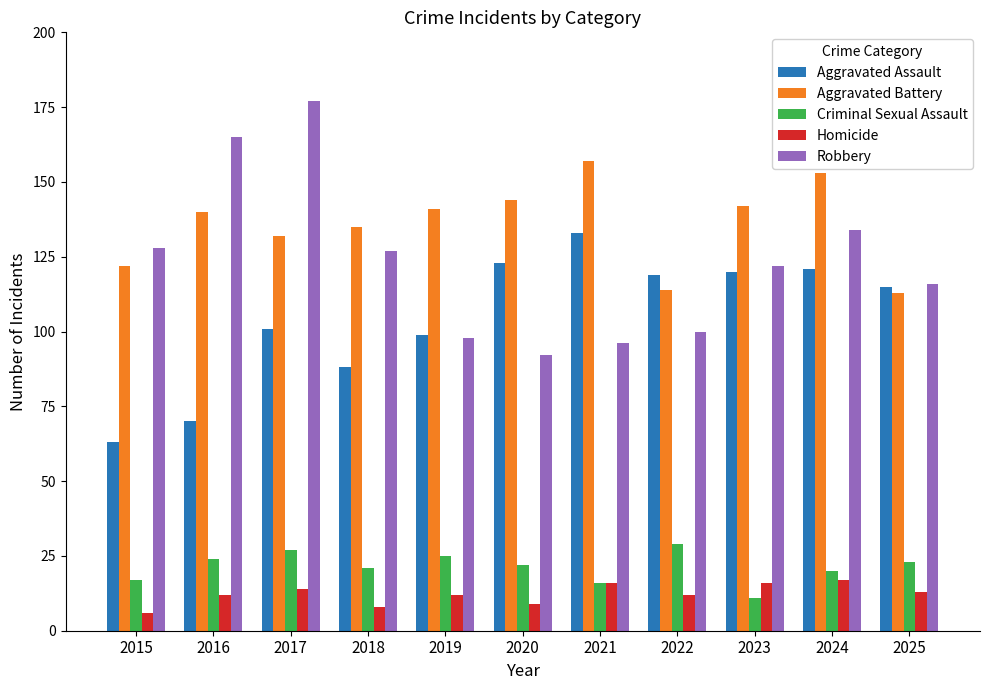

What is the difference between the second highest and minimum values in the Homicide series?

10